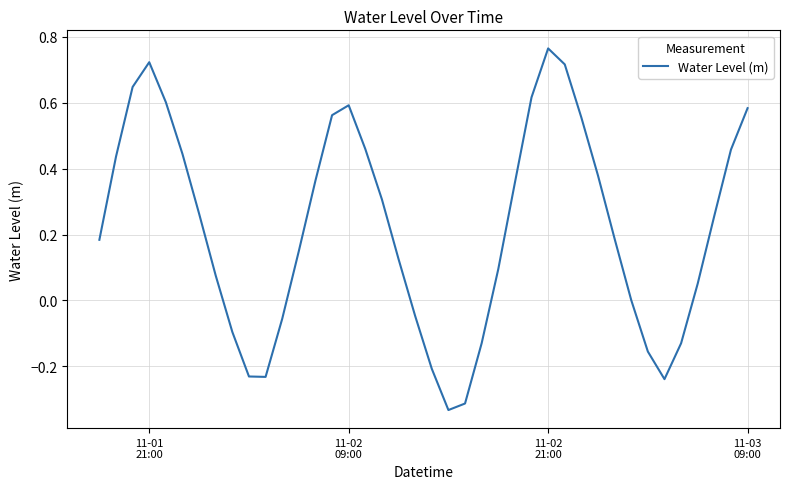

What is the difference between the maximum and minimum values?

1.1